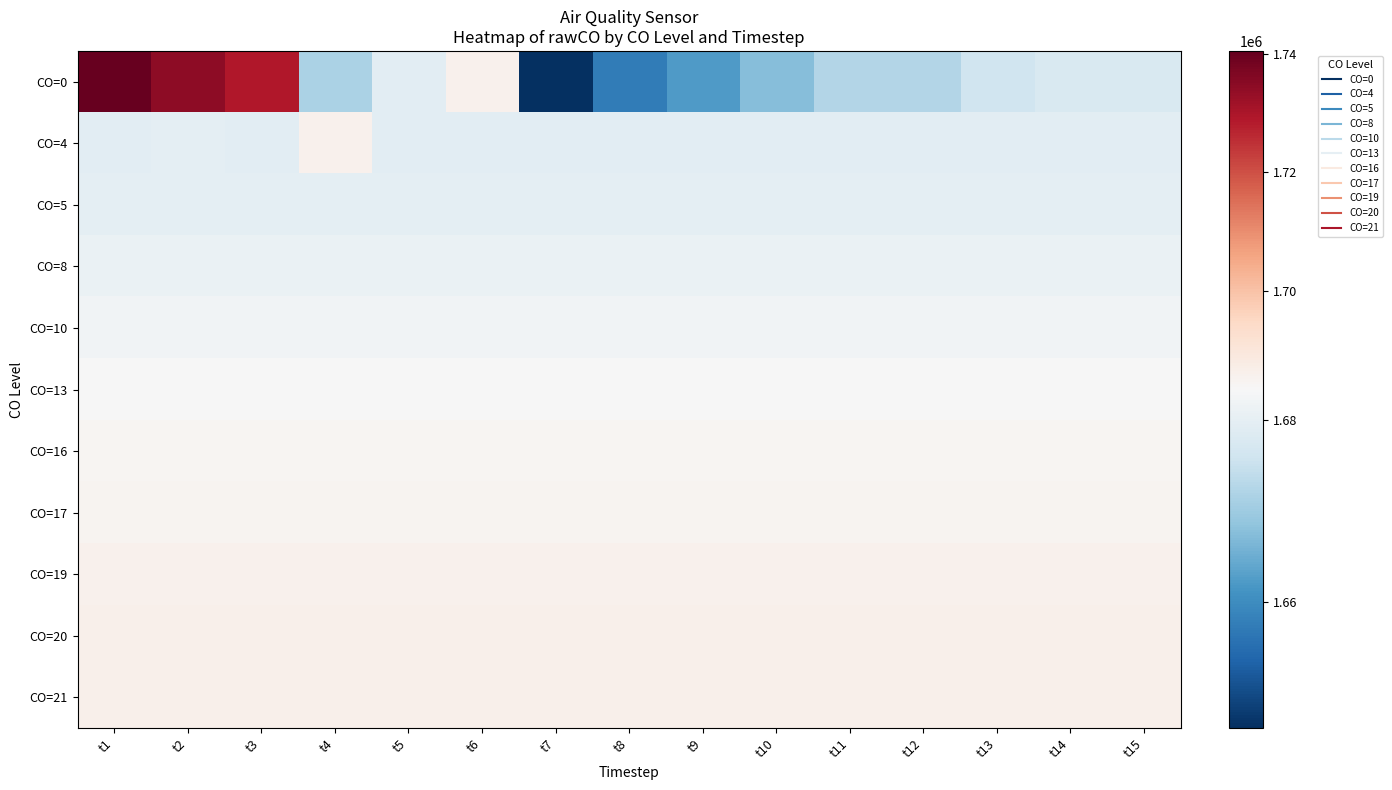

Between t15 and t14, which is larger?

t15